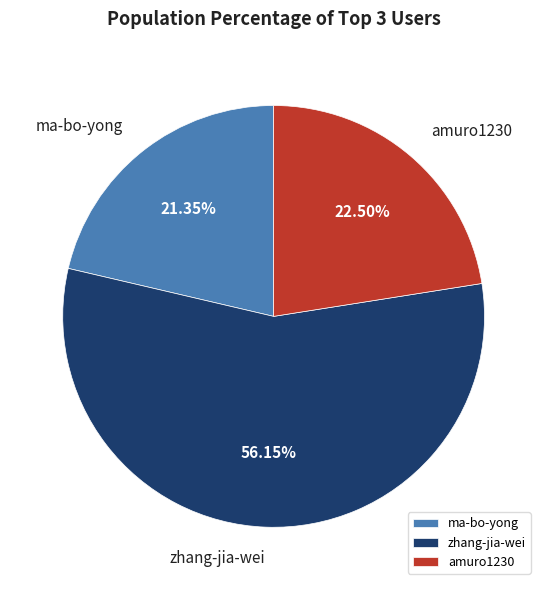

To the nearest percent, what is the difference between the ma-bo-yong and zhang-jia-wei slice percentages?

35%